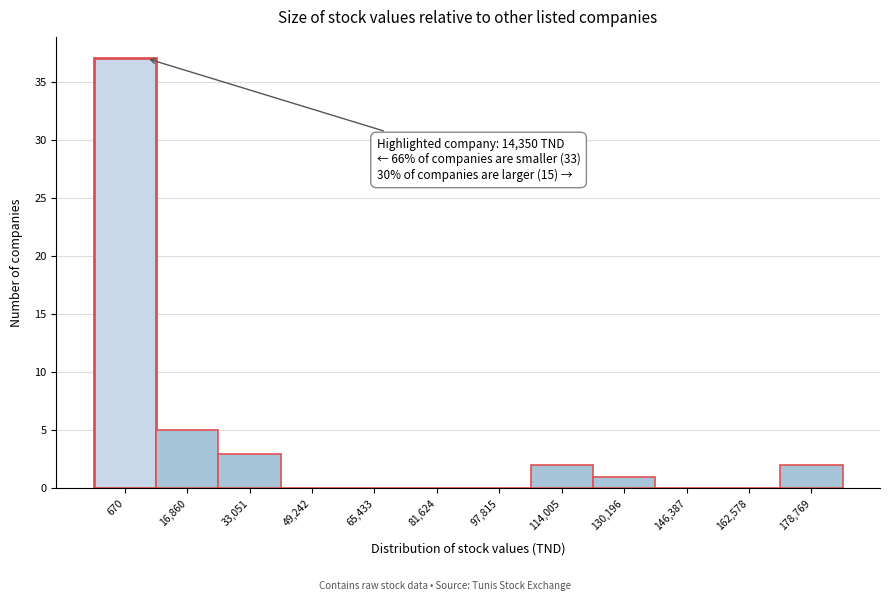

Reading right to left, transcribe all the data shown in this chart.

178,769=2	162,578=0	146,387=0	130,196=1	114,005=2	97,815=0	81,624=0	65,433=0	49,242=0	33,051=3	16,860=5	670=37